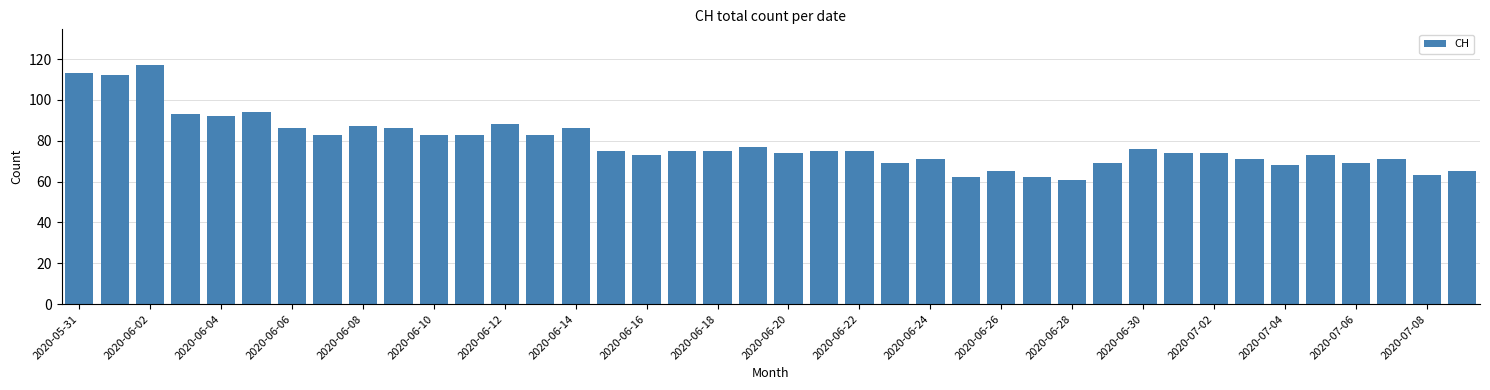

Reading left to right, extract all data points from this chart.

113	112	117	93	92	94	86	83	87	86	83	83	88	83	86	75	73	75	75	77	74	75	75	69	71	62	65	62	61	69	76	74	74	71	68	73	69	71	63	65